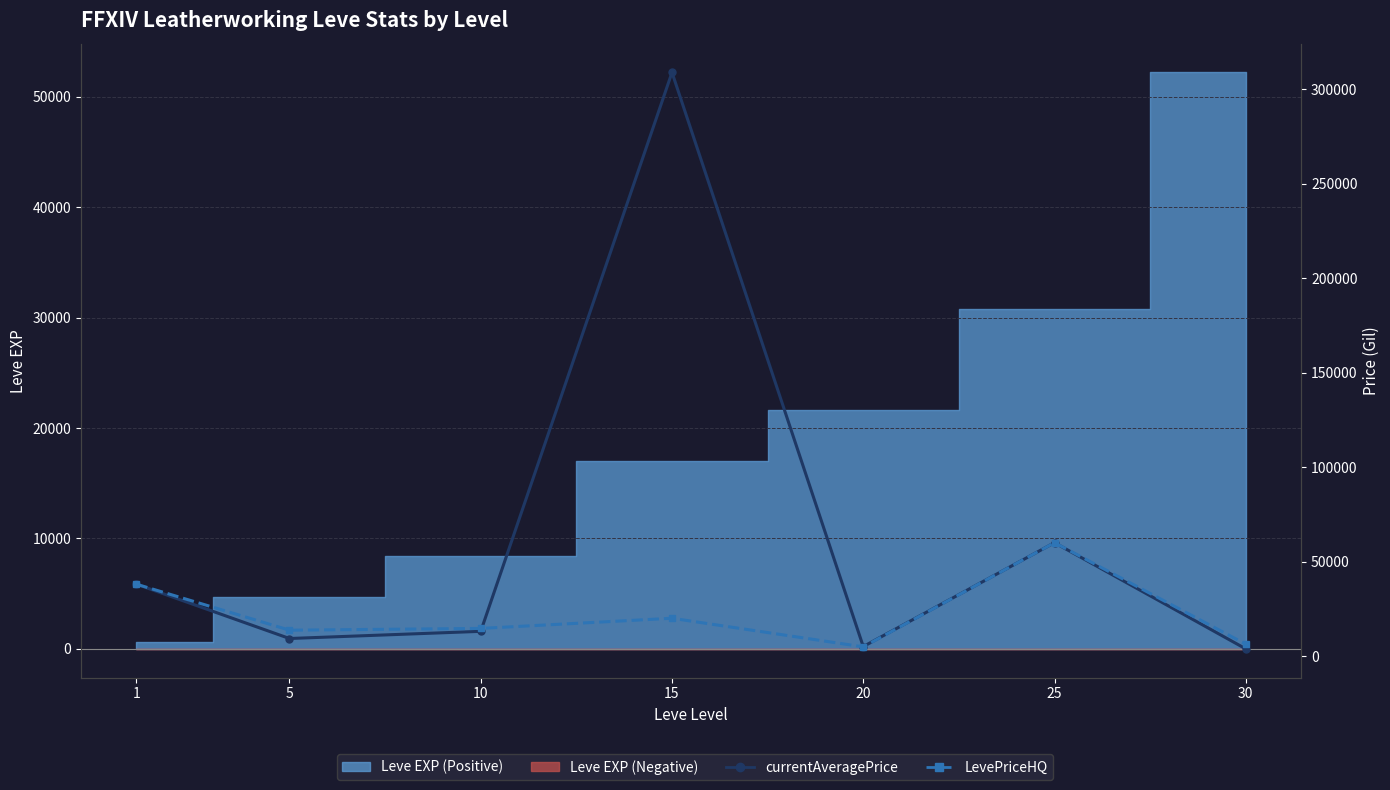

The value of currentAveragePrice at 30 is 4971.6. True or false?

False